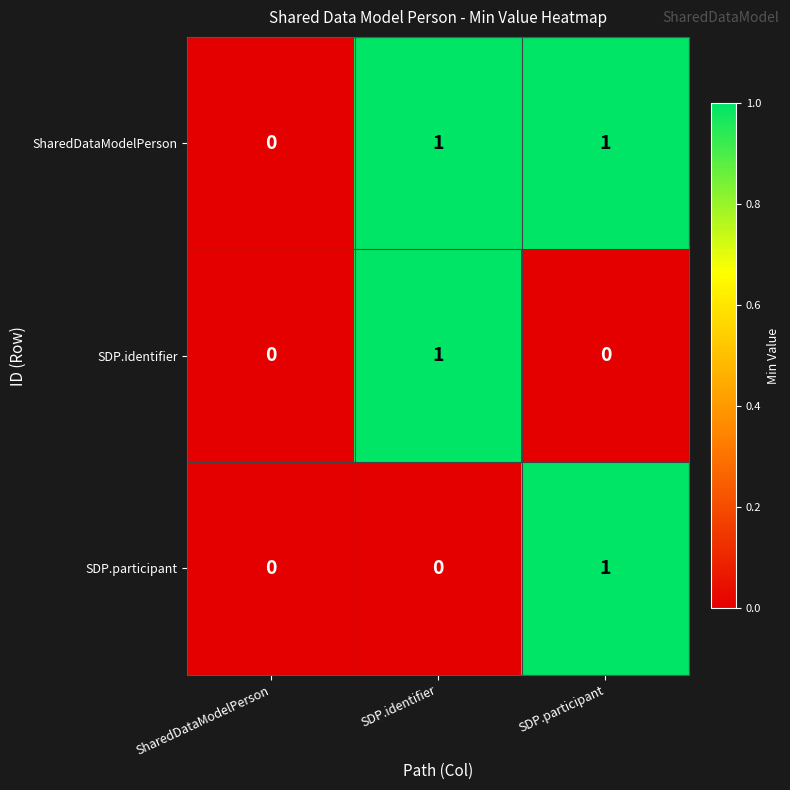

Is it true that SDP.identifier equals 0 at SDP.participant?

True